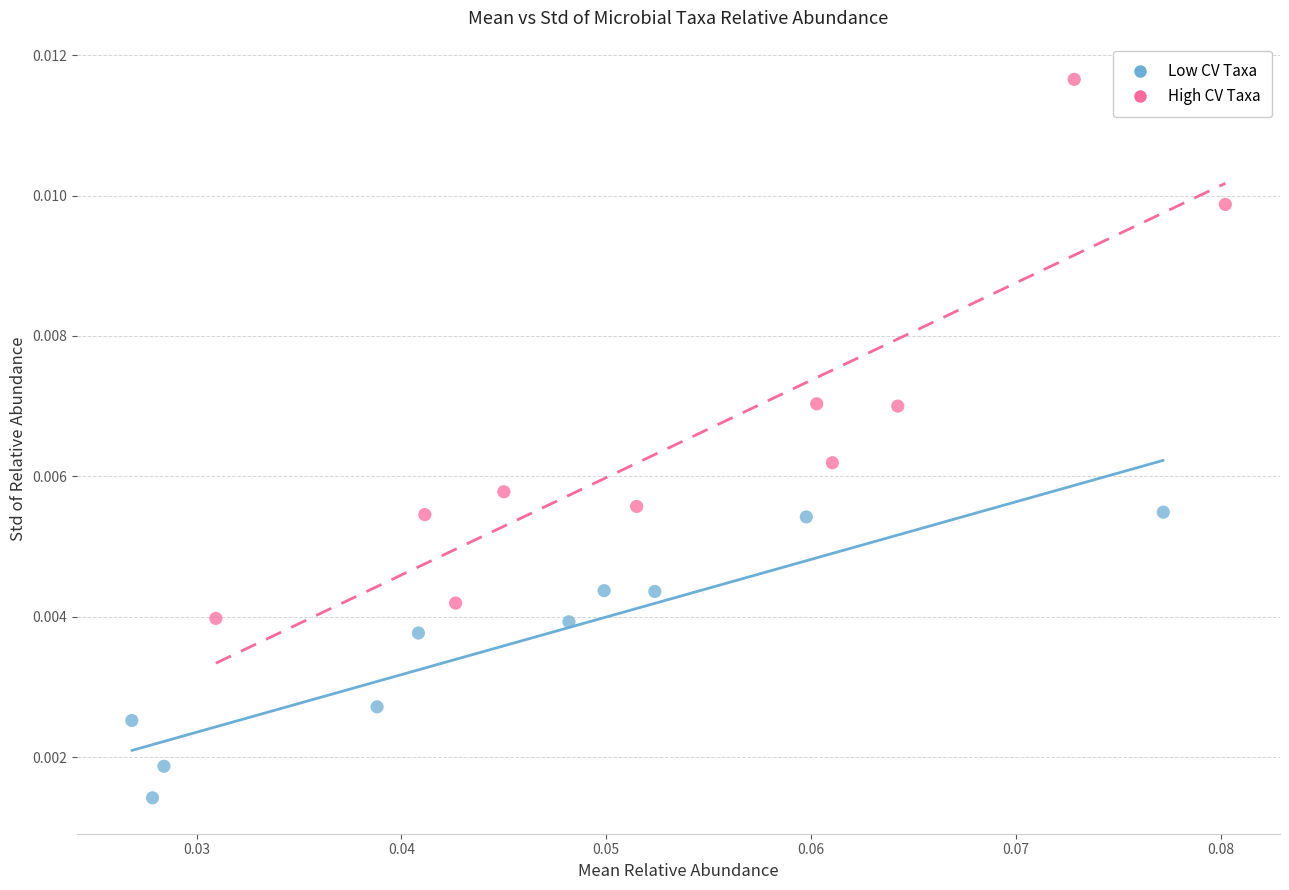

Which series contains the lowest Y value?

Low CV Taxa